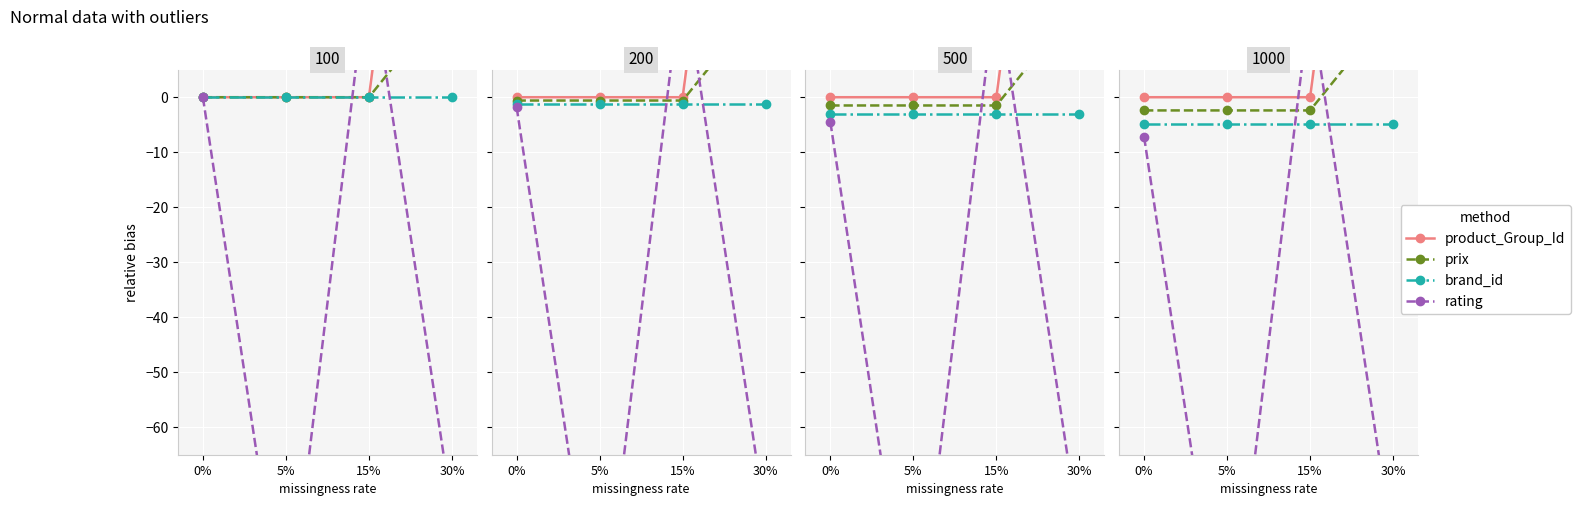

Which series has the largest total across all categories?

product_Group_Id